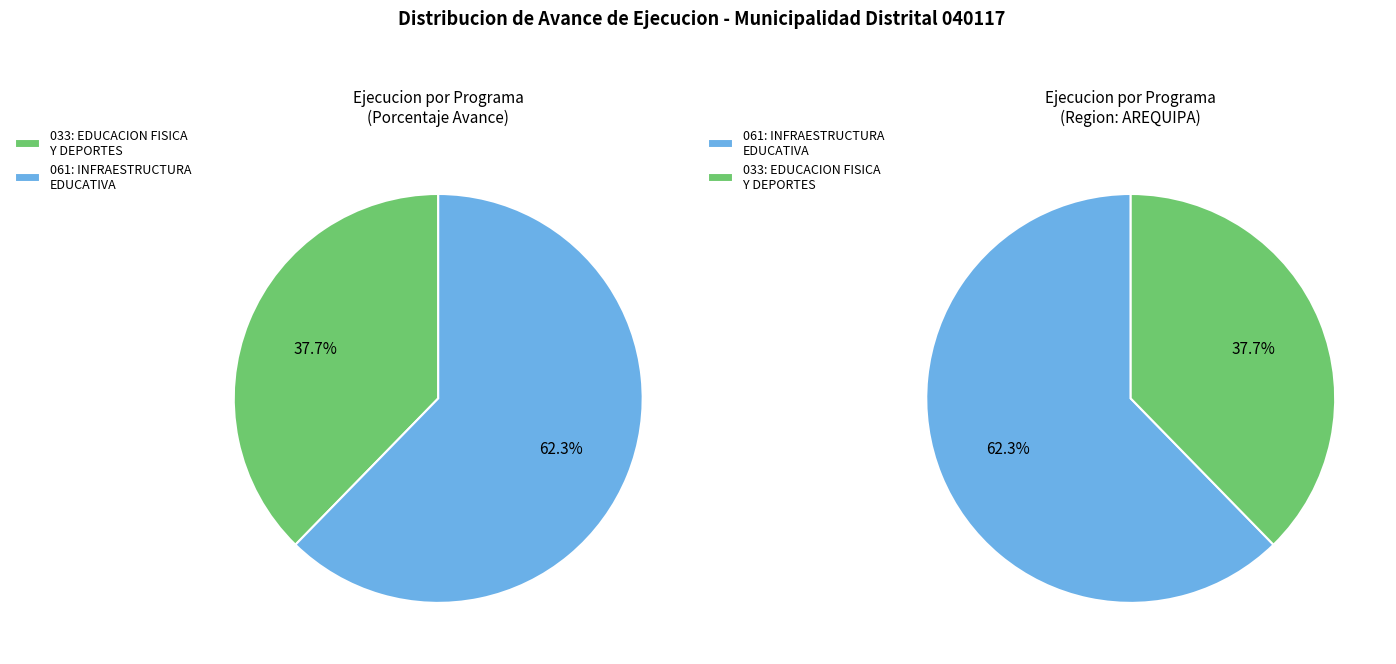

What is the largest slice in the pie chart?

061: INFRAESTRUCTURA EDUCATIVA